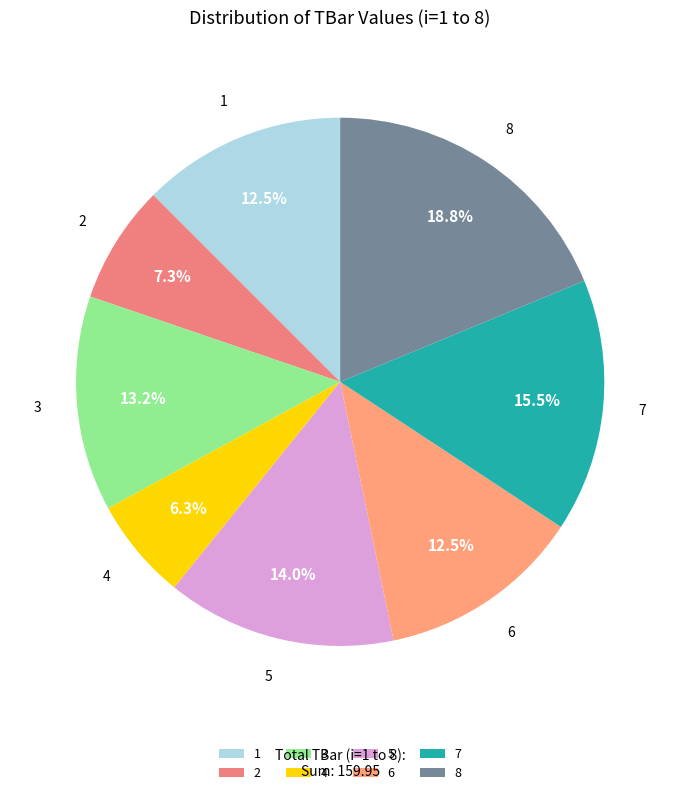

Is there any slice that represents more than half of the pie?

No